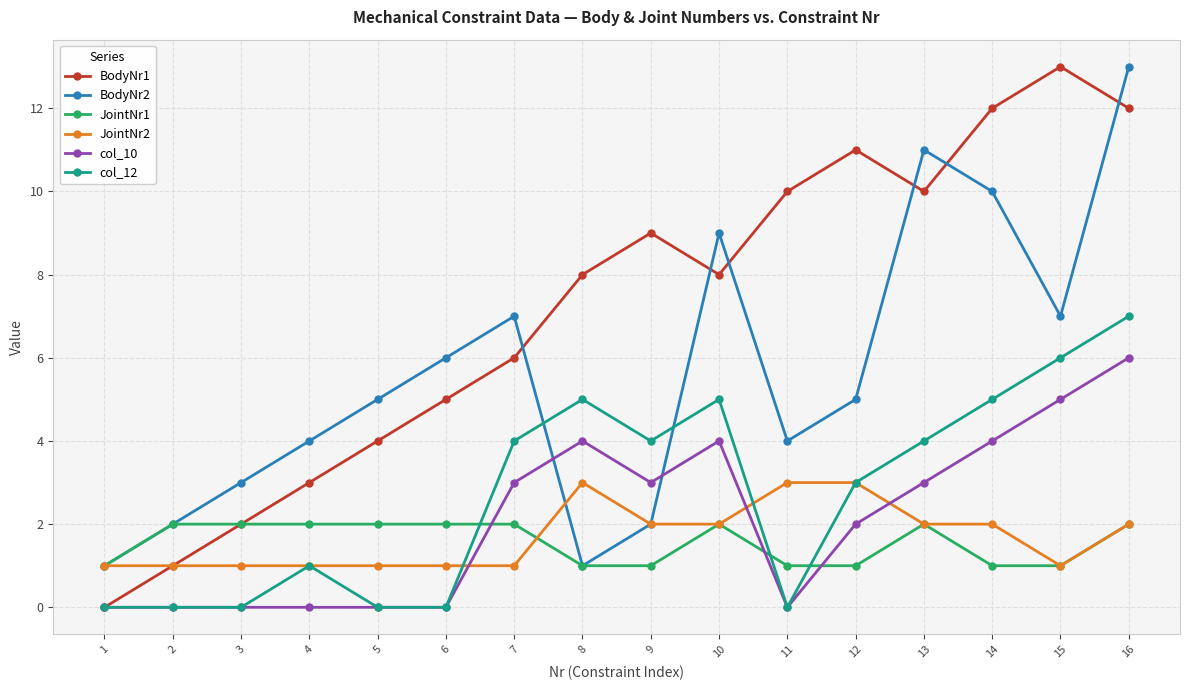

Reading right to left, transcribe all the data shown in this chart.

BodyNr1: 16=12	15=13	14=12	13=10	12=11	11=10	10=8	9=9	8=8	7=6	6=5	5=4	4=3	3=2	2=1	1=0
BodyNr2: 16=13	15=7	14=10	13=11	12=5	11=4	10=9	9=2	8=1	7=7	6=6	5=5	4=4	3=3	2=2	1=1
JointNr1: 16=2	15=1	14=1	13=2	12=1	11=1	10=2	9=1	8=1	7=2	6=2	5=2	4=2	3=2	2=2	1=1
JointNr2: 16=2	15=1	14=2	13=2	12=3	11=3	10=2	9=2	8=3	7=1	6=1	5=1	4=1	3=1	2=1	1=1
col_10: 16=6	15=5	14=4	13=3	12=2	11=0	10=4	9=3	8=4	7=3	6=0	5=0	4=0	3=0	2=0	1=0
col_12: 16=7	15=6	14=5	13=4	12=3	11=0	10=5	9=4	8=5	7=4	6=0	5=0	4=1	3=0	2=0	1=0